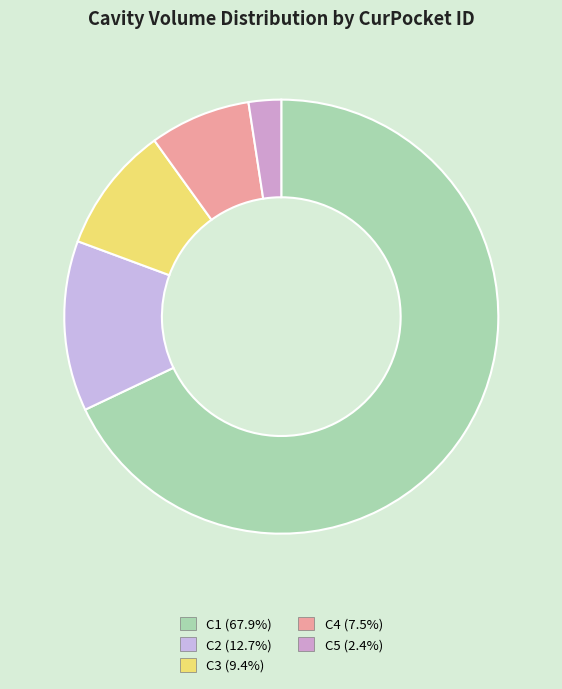

Between C4 and C5, which is larger?

C4